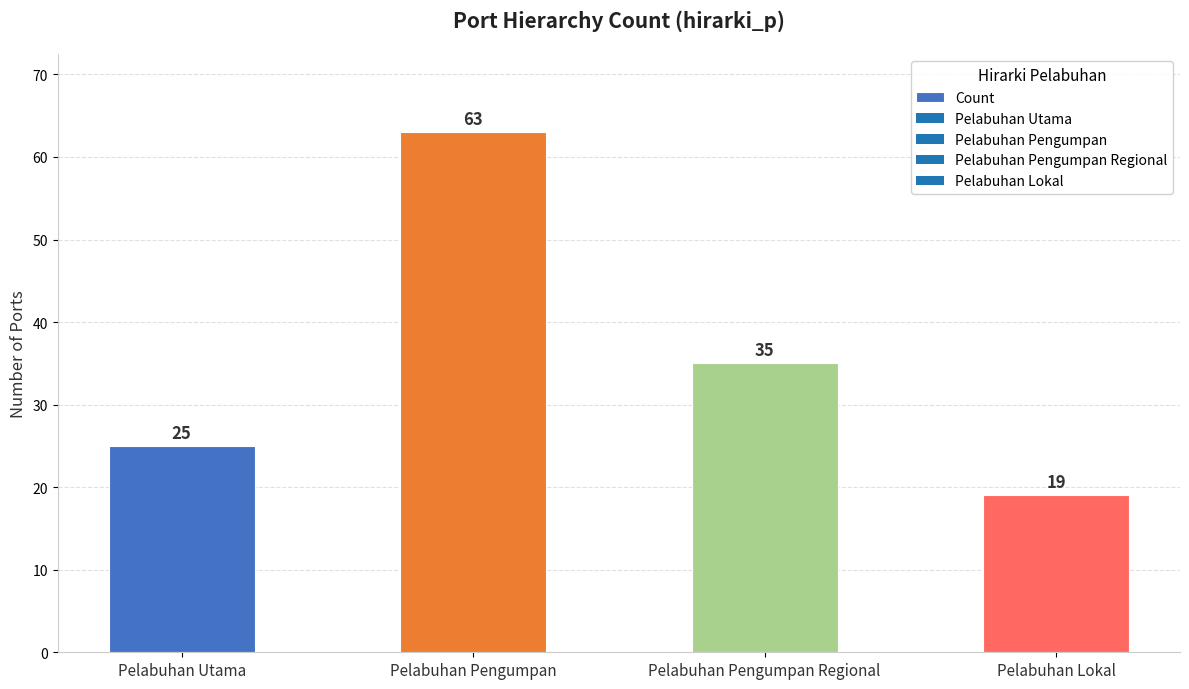

The chart shows a value of 11 at Pelabuhan Pengumpan Regional. True or false?

False